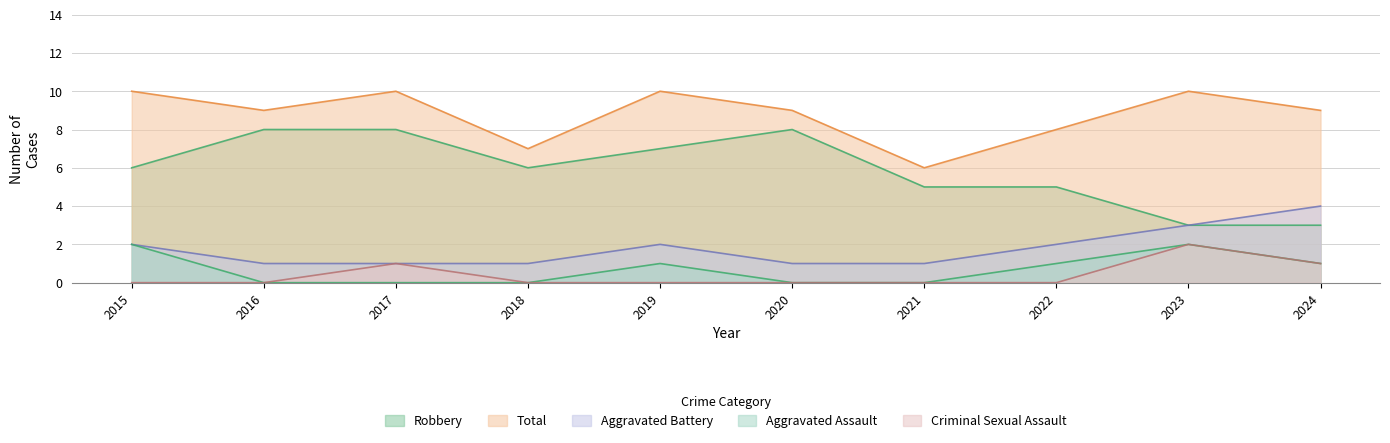

What is the greatest value displayed?

10